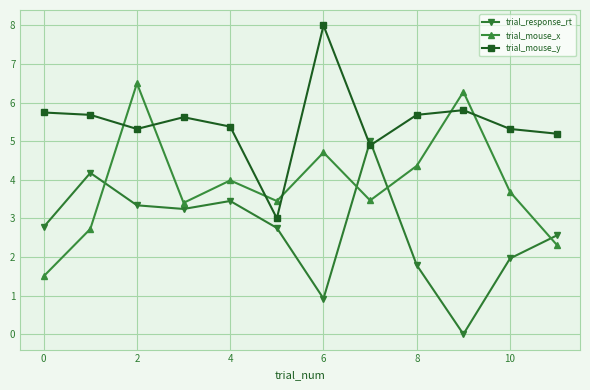

What is the value of the trial_mouse_y point at the 1st from the left?

5.7